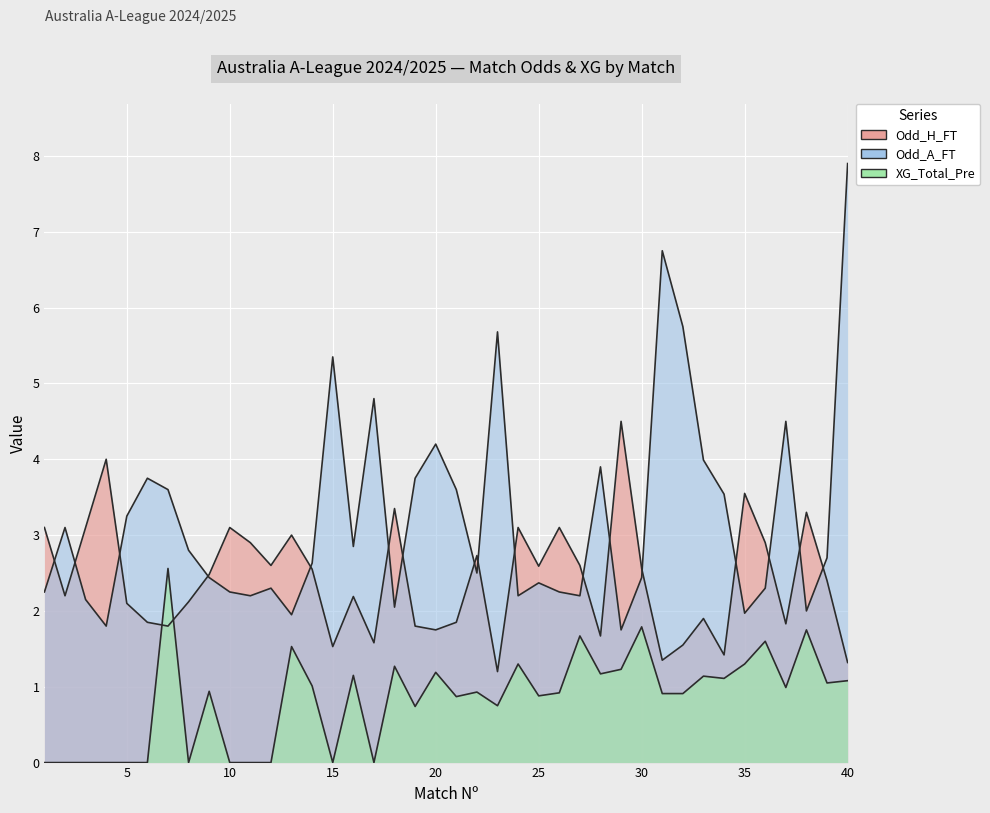

What is the difference between the second highest and minimum values in the Odd_A_FT series?

5.0